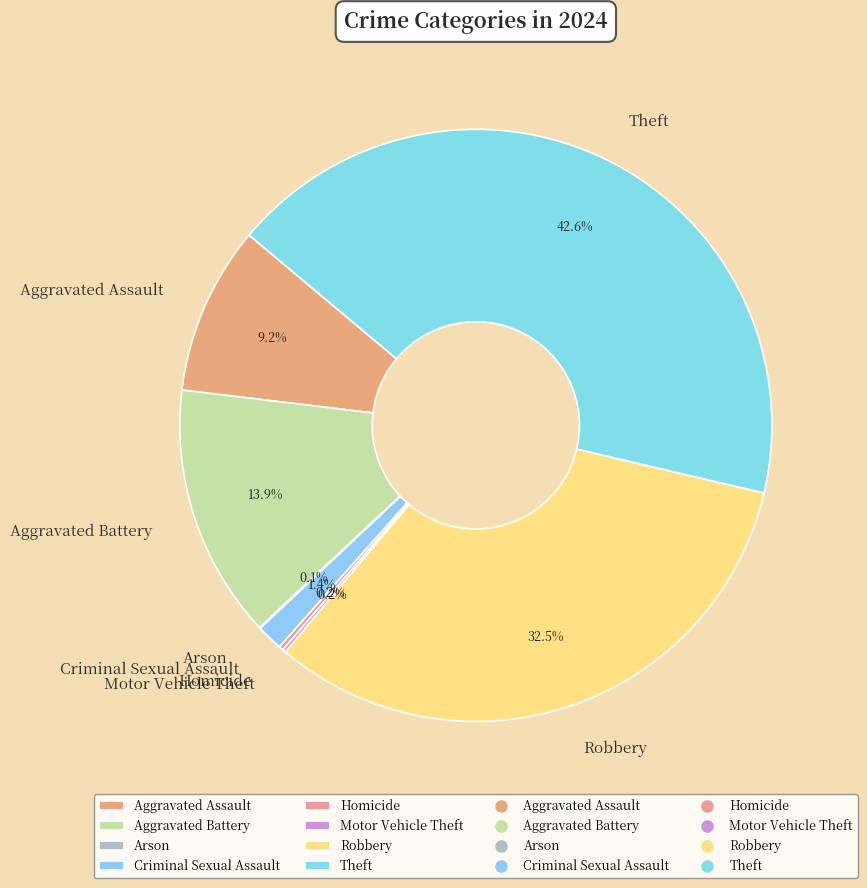

Which has a higher value, Criminal Sexual Assault or Aggravated Battery?

Aggravated Battery